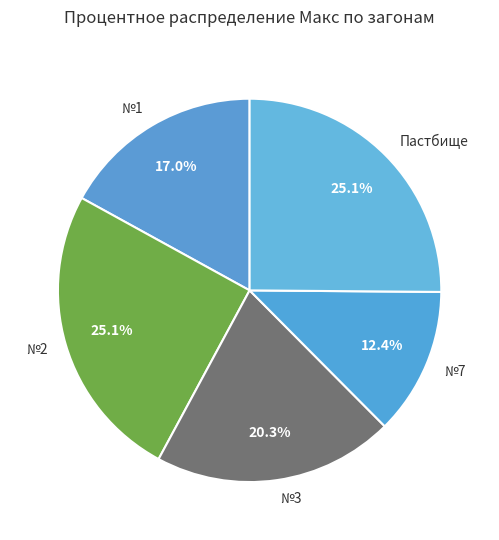

To the nearest percent, what is the combined percentage of Пастбище and №7?

38%